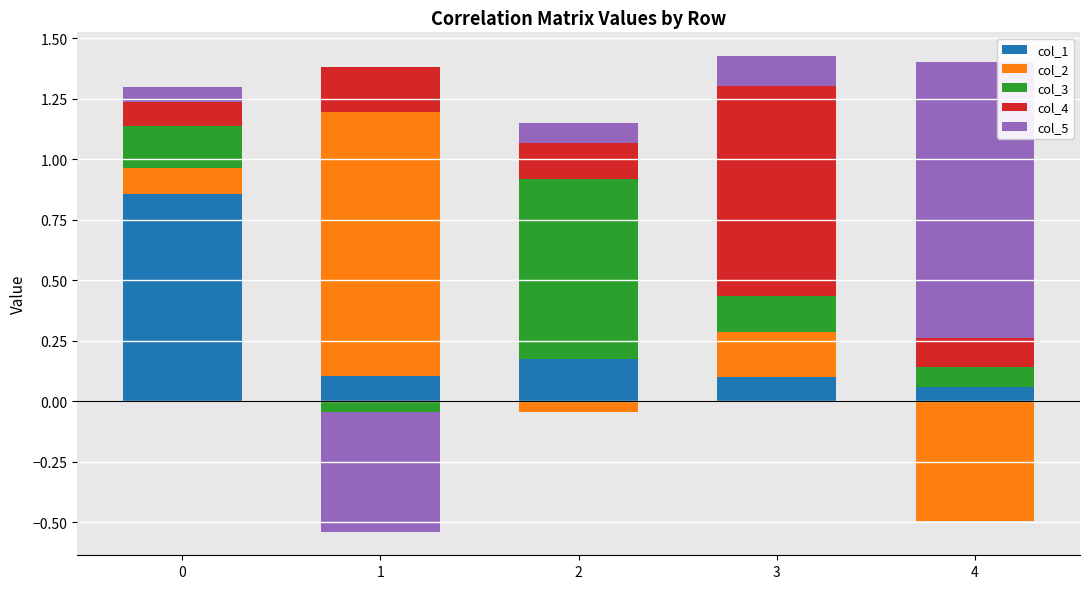

True or false: col_5 has a value of 0.0 at 2.

False